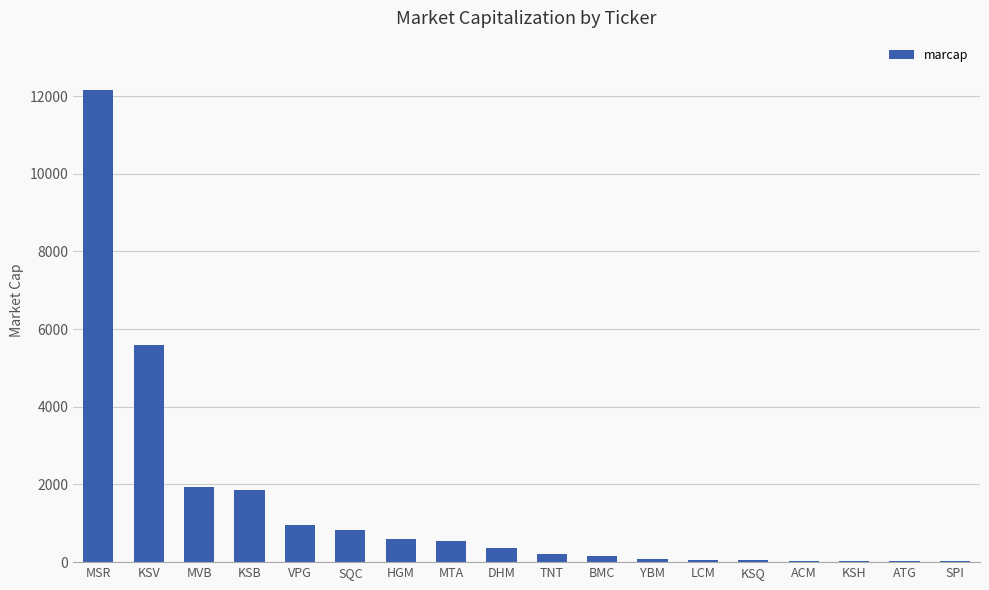

Read the value at KSV.

5600